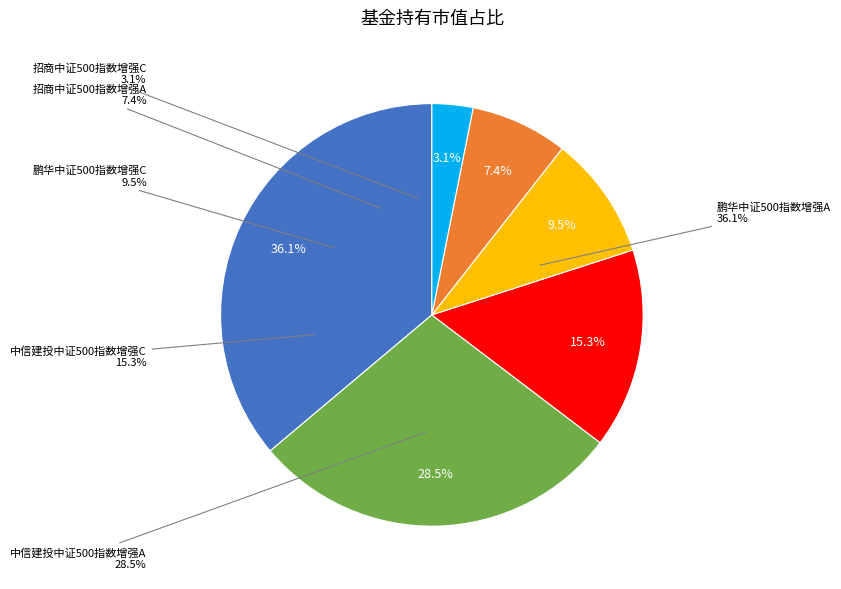

Between 招商中证500指数增强A and 招商中证500指数增强C, which is larger?

招商中证500指数增强A